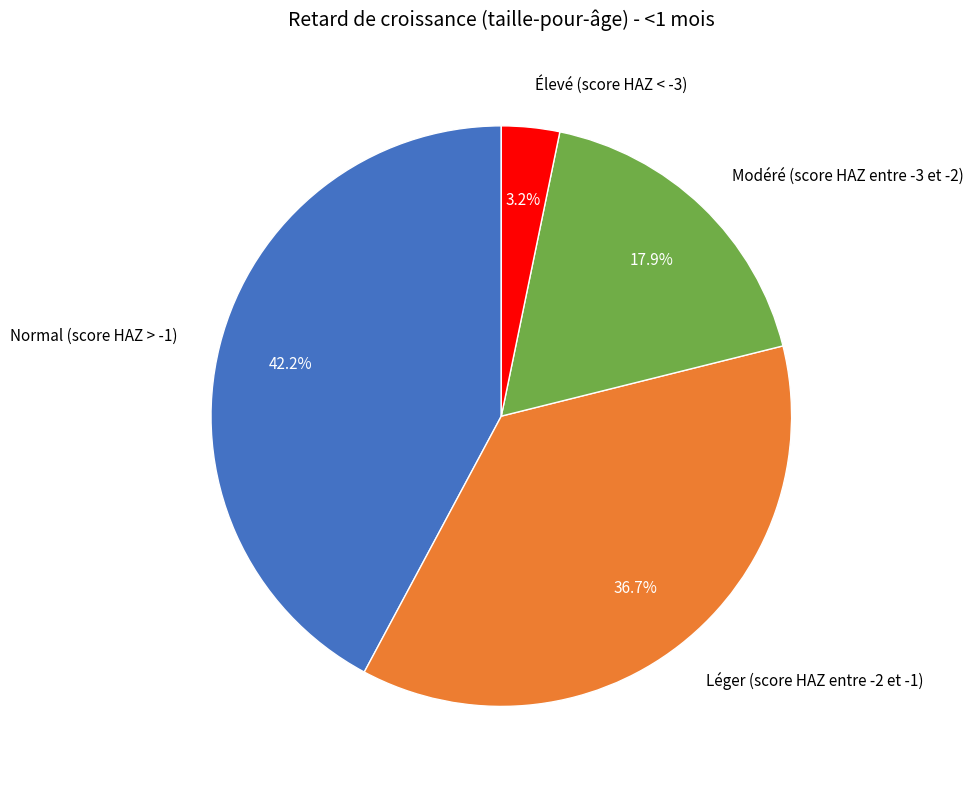

Is there any slice that represents more than half of the pie?

No